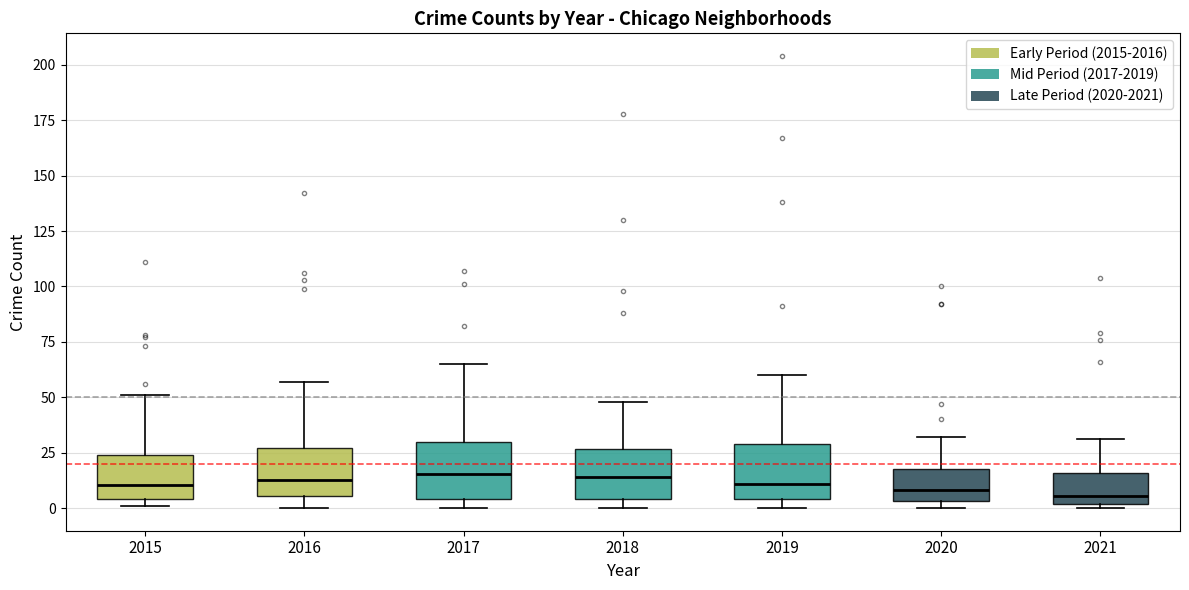

Reading left to right, read every box against the y-axis: the position of its median line, the range the box covers, and the ends of its whiskers. The values are not printed on the chart, so give them approximately, as read against the axis.

2015: median 10, box 5 to 25, whiskers 0 to 50
2016: median 15, box 5 to 25, whiskers 0 to 55
2017: median 15, box 5 to 30, whiskers 0 to 65
2018: median 15, box 5 to 25, whiskers 0 to 50
2019: median 10, box 5 to 30, whiskers 0 to 60
2020: median 10, box 5 to 20, whiskers 0 to 30
2021: median 5, box 0 to 15, whiskers 0 (just below the box's lower edge) to 30